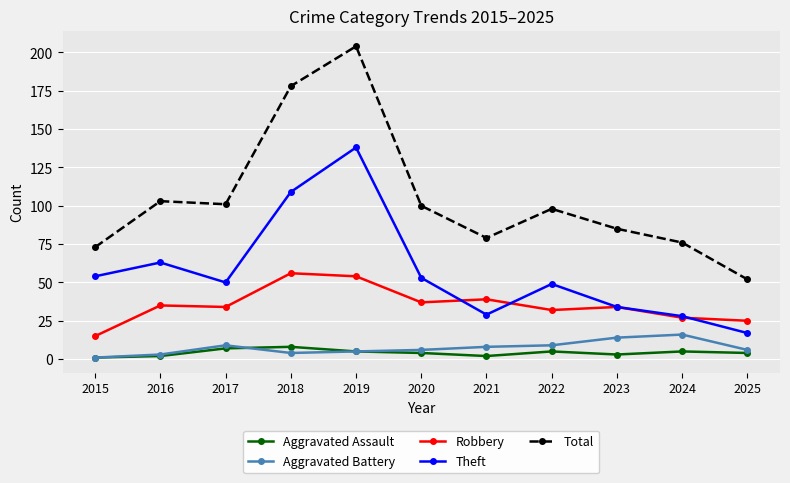

True or false: Aggravated Assault and Robbery cross at least once.

False